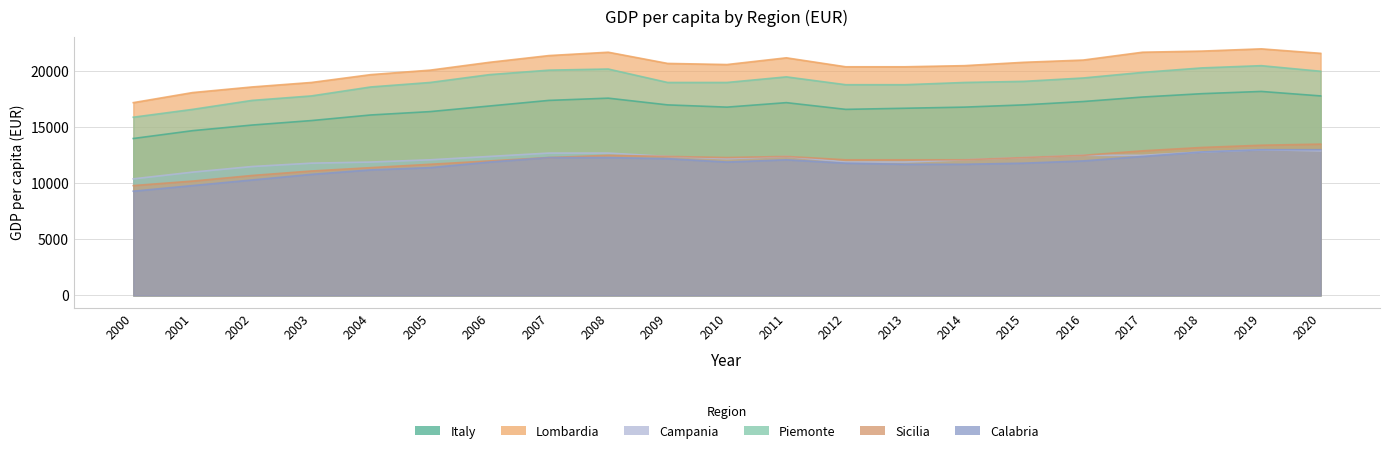

Reading left to right, extract all data points from this chart.

Italy: 14000	14700	15200	15600	16100	16400	16900	17400	17600	17000	16800	17200	16600	16700	16800	17000	17300	17700	18000	18200	17800
Lombardia: 17200	18100	18600	19000	19700	20100	20800	21400	21700	20700	20600	21200	20400	20400	20500	20800	21000	21700	21800	22000	21600
Campania: 10400	11000	11500	11800	11900	12100	12400	12700	12700	12400	12200	12400	11900	11900	12100	12300	12500	12500	12800	13000	12900
Piemonte: 15900	16600	17400	17800	18600	19000	19700	20100	20200	19000	19000	19500	18800	18800	19000	19100	19400	19900	20300	20500	20000
Sicilia: 9800	10200	10700	11100	11400	11700	12000	12300	12500	12400	12300	12400	12100	12100	12100	12300	12500	12900	13200	13400	13500
Calabria: 9300	9800	10300	10800	11200	11400	11900	12300	12300	12200	11900	12100	11800	11700	11700	11800	12000	12400	12800	13000	13000